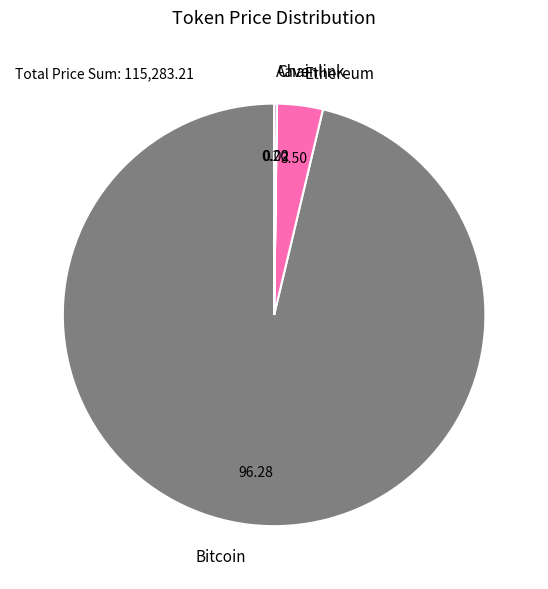

Do Ethereum and Bitcoin together represent more than half of the pie?

Yes